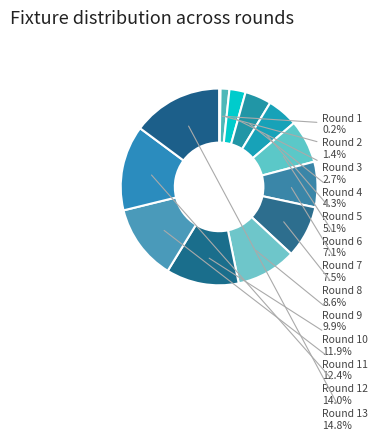

Approximately how many times larger is the value at Round 3 compared to Round 5?

0.5